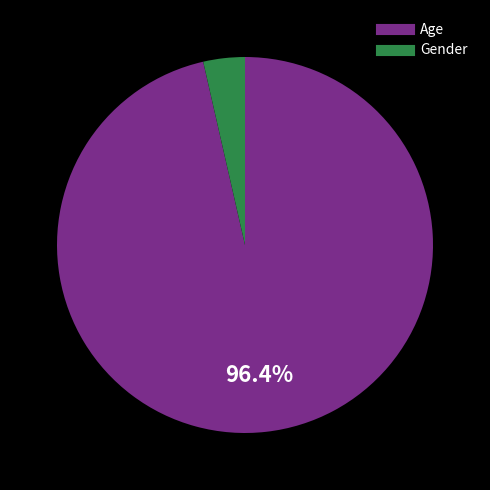

Which slice is the smallest?

Gender